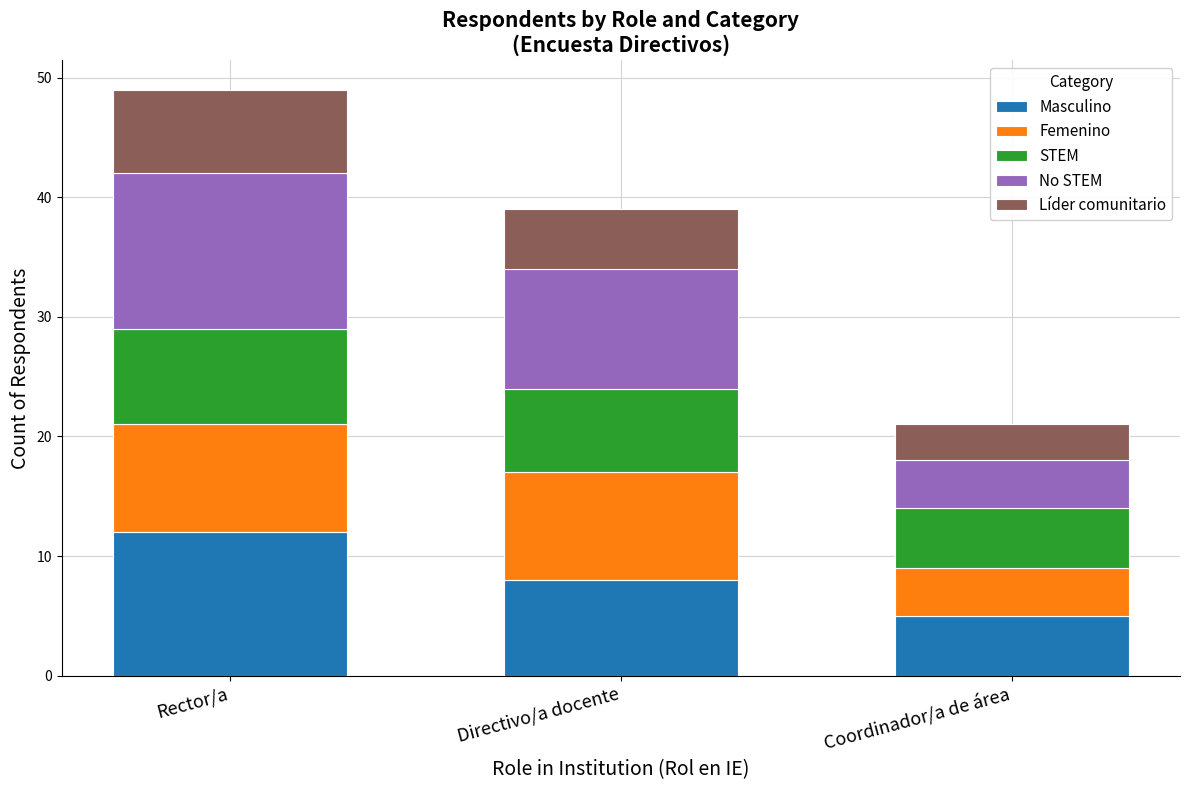

What is the total value across all series at Directivo/a docente?

39